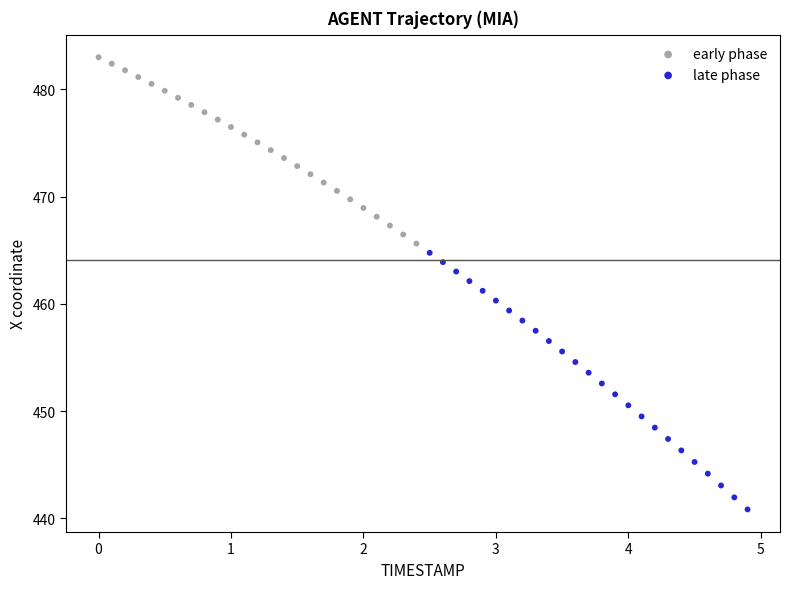

Which series has the largest Y range (max minus min)?

late phase